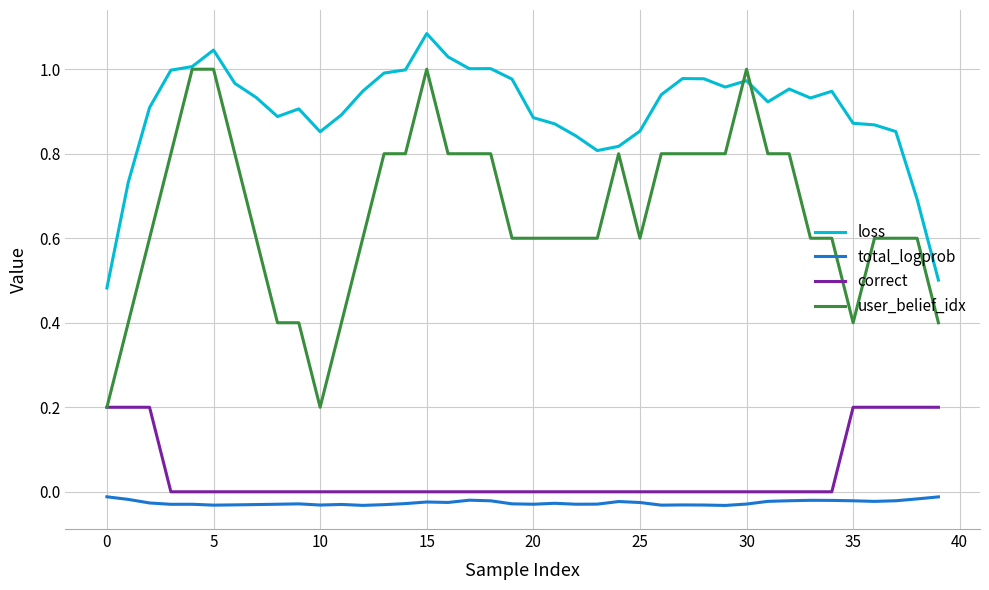

True or false: loss and total_logprob intersect in this chart.

False